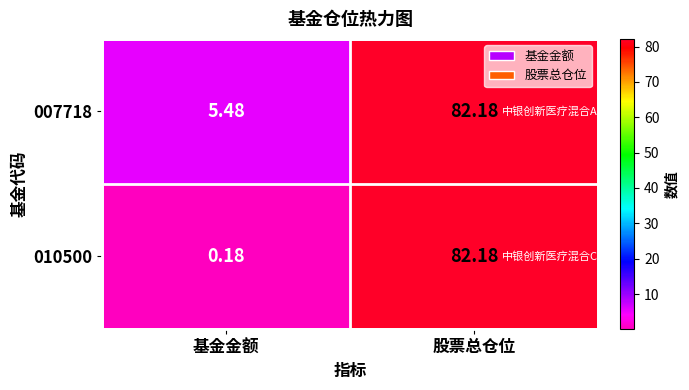

At which label does 010500 reach its peak?

股票总仓位